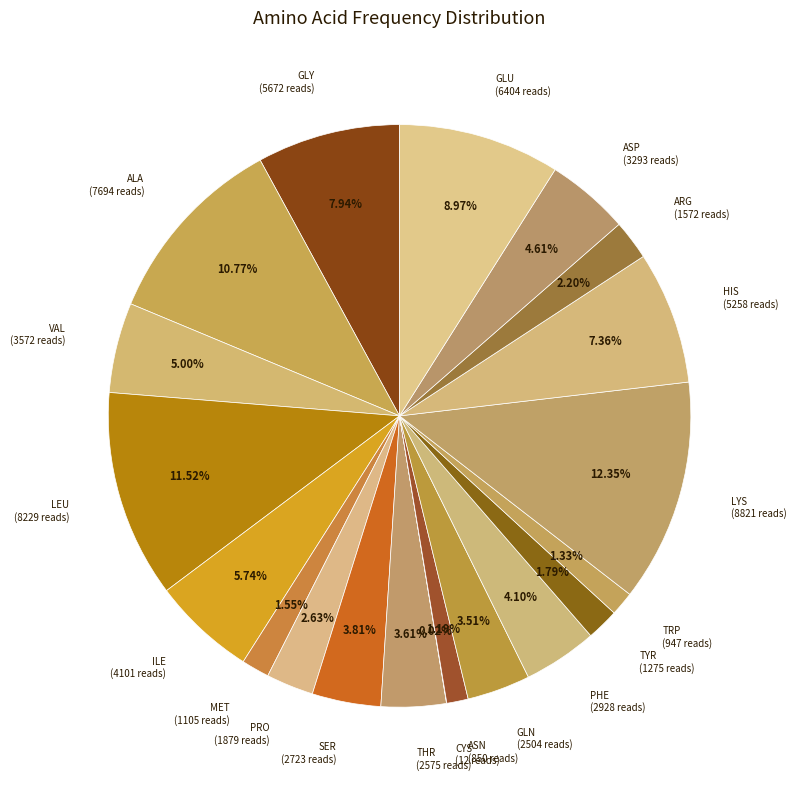

Does PHE represent more than half of the total?

No